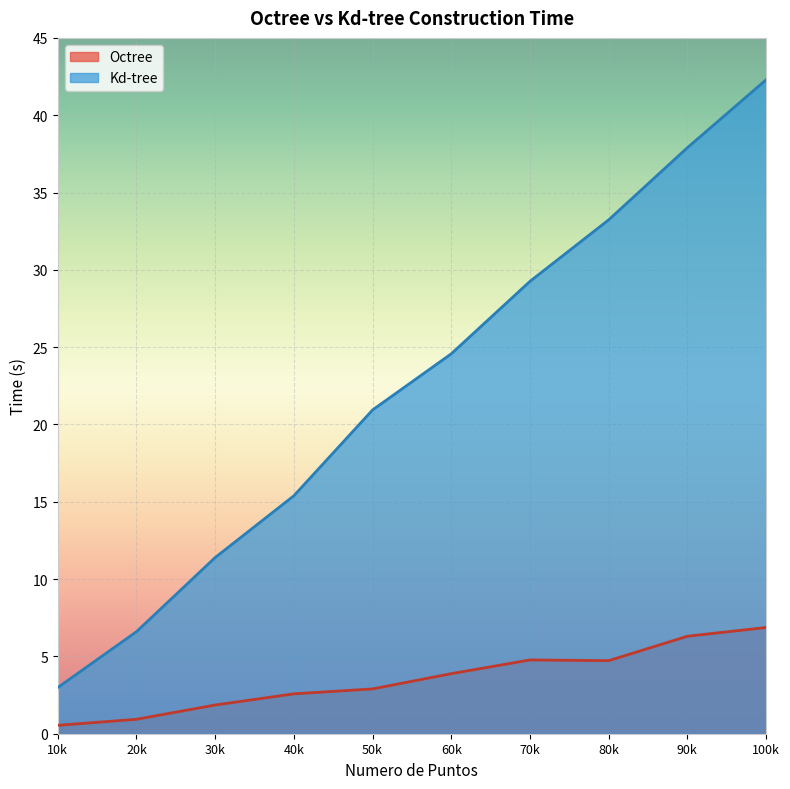

Which series has the widest spread of values?

Kd-tree